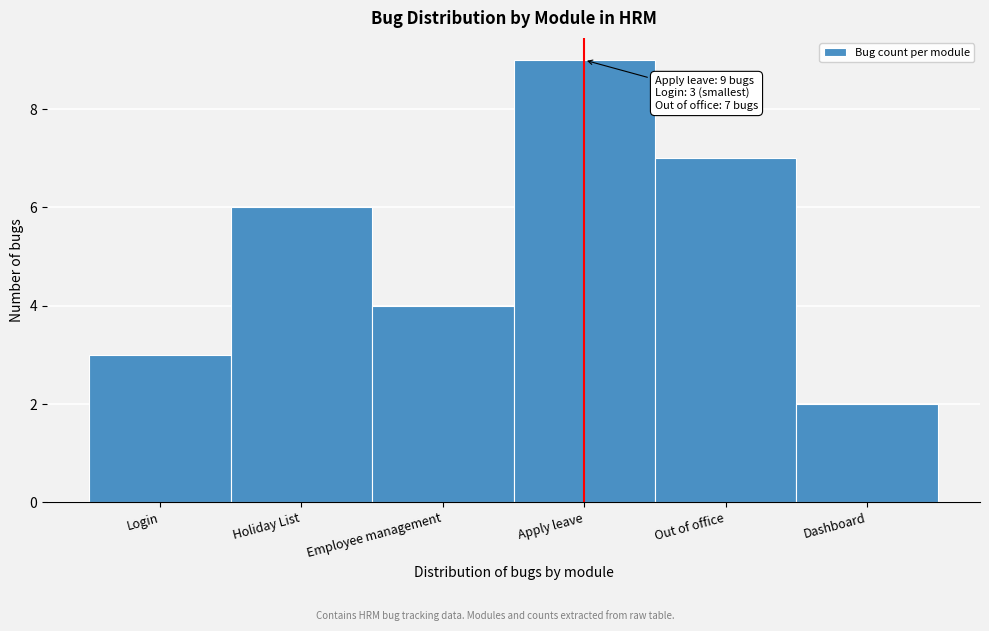

Reading left to right, extract all data points from this chart.

Login=3	Holiday List=6	Employee management=4	Apply leave=9	Out of office=7	Dashboard=2